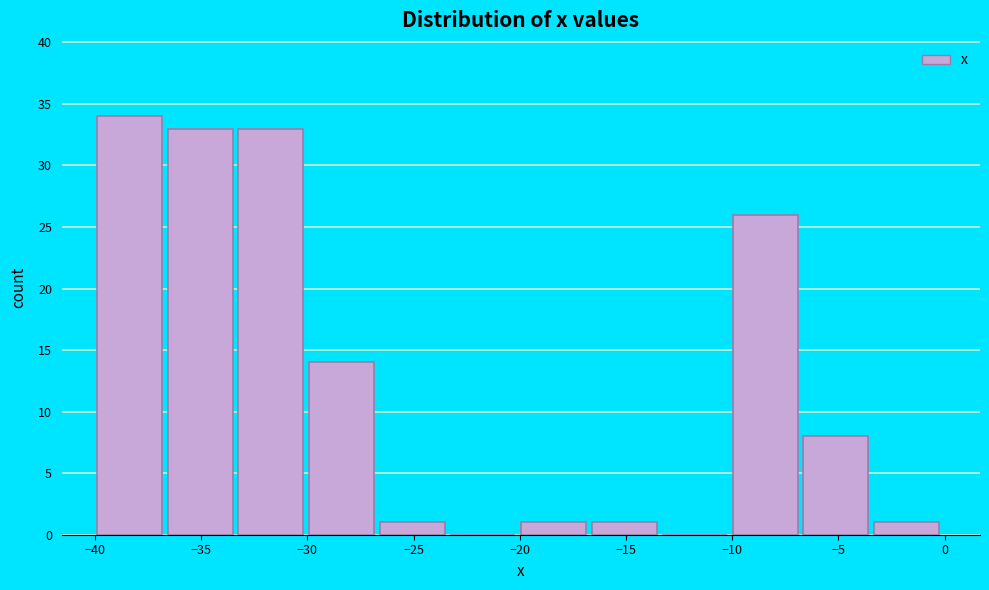

What is the height of the bar covering -36.5 to -33.0 on the x-axis? Neither the bar edges nor the heights are printed on the chart, so give them approximately, as read against the axes.

33